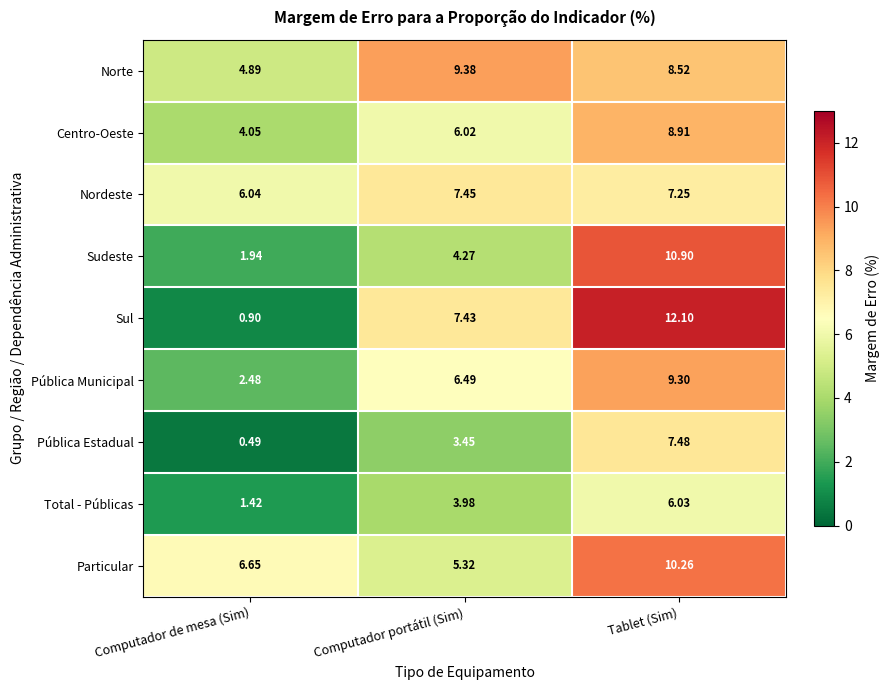

Which label corresponds to the smallest value in the chart?

Computador de mesa (Sim)